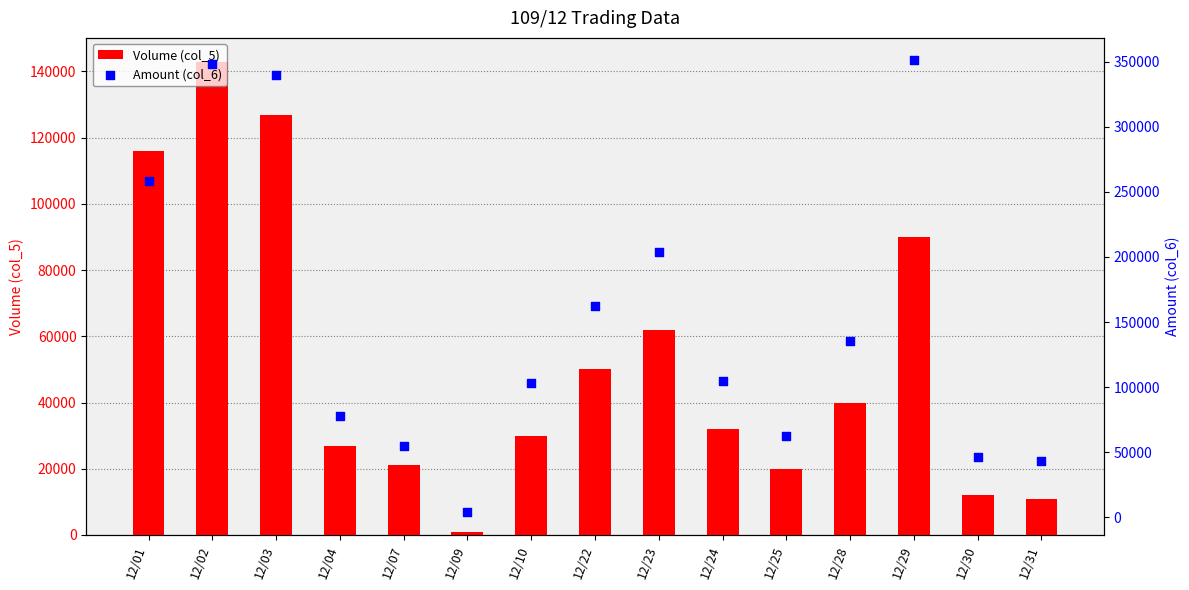

Which series has the largest total across all categories?

Amount (col_6)